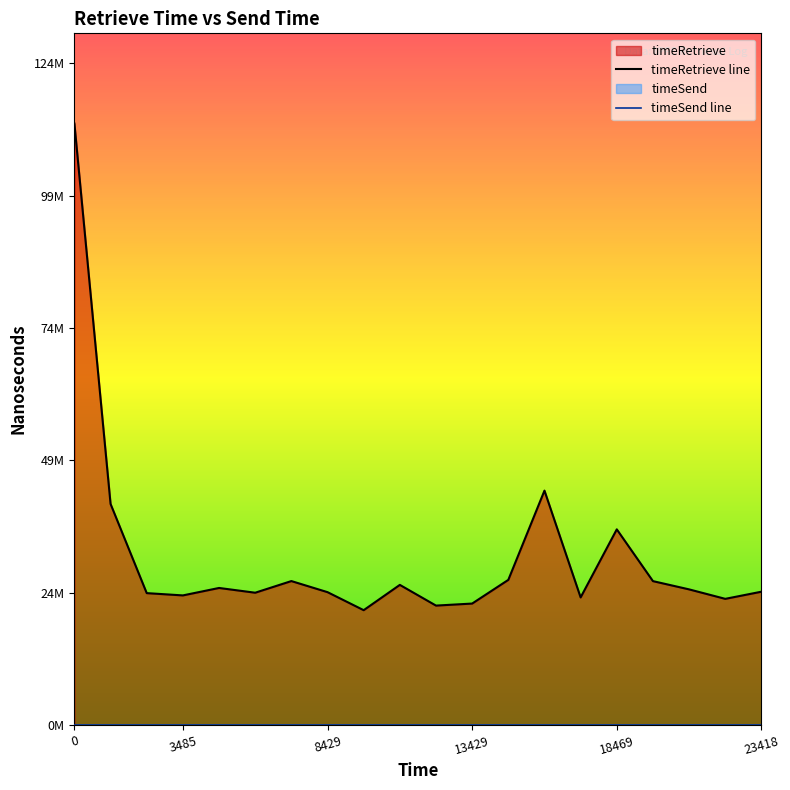

Reading left to right, what are all the values shown in this chart?

timeRetrieve line: 113160630	41605400	24828436	24398504	25799669	24904760	27095456	25011045	21620483	26379192	22483737	22865351	27320817	44110882	24020981	36826009	27085251	25533120	23751670	25095376
timeSend line: 0	0	0	0	0	0	0	0	0	0	0	0	0	0	0	0	0	0	0	0